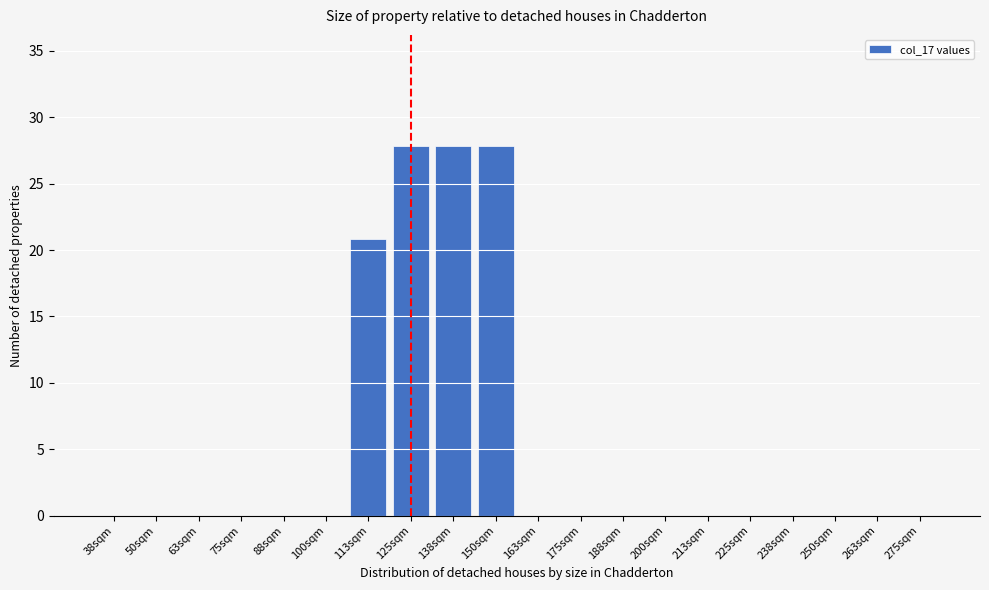

Reading left to right, list all the values displayed in this chart.

38sqm=0.0	50sqm=0.0	63sqm=0.0	75sqm=0.0	88sqm=0.0	100sqm=0.0	113sqm=20.8	125sqm=27.8	138sqm=27.8	150sqm=27.8	163sqm=0.0	175sqm=0.0	188sqm=0.0	200sqm=0.0	213sqm=0.0	225sqm=0.0	238sqm=0.0	250sqm=0.0	263sqm=0.0	275sqm=0.0